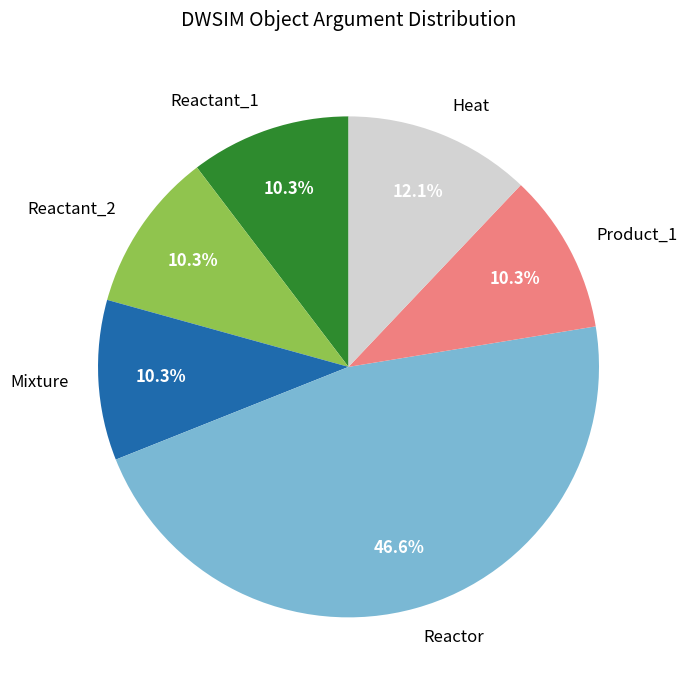

Does Reactant_2 represent more than half of the total?

No